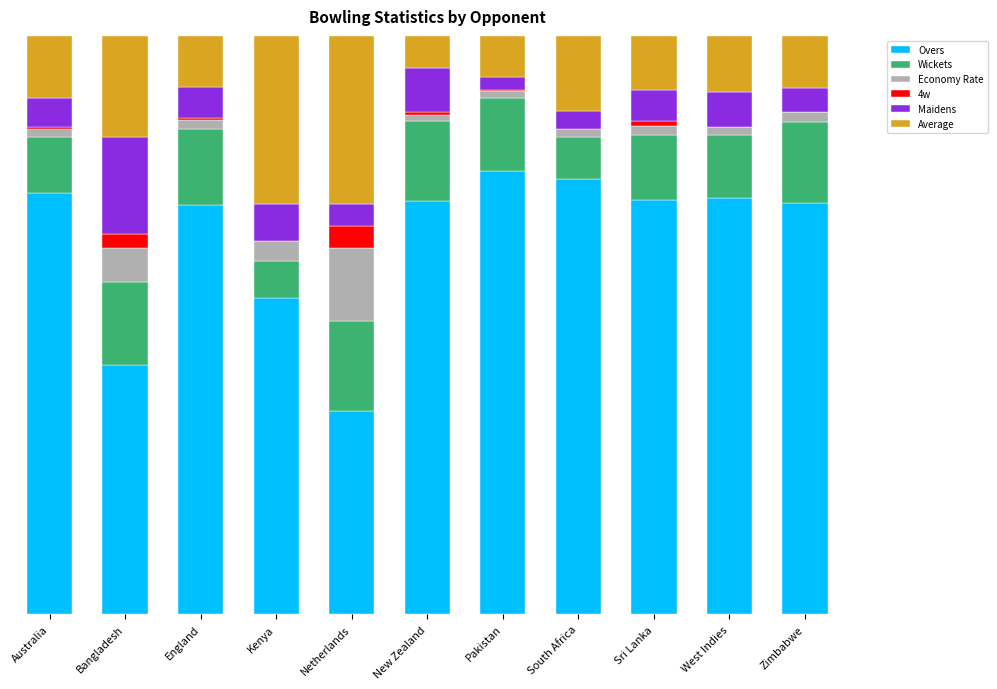

Are the bars horizontal?

No